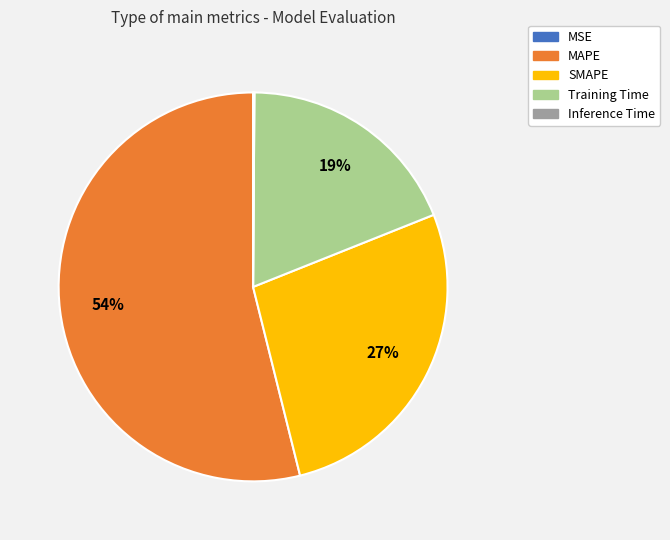

To the nearest percent, what portion does Training Time represent?

19%